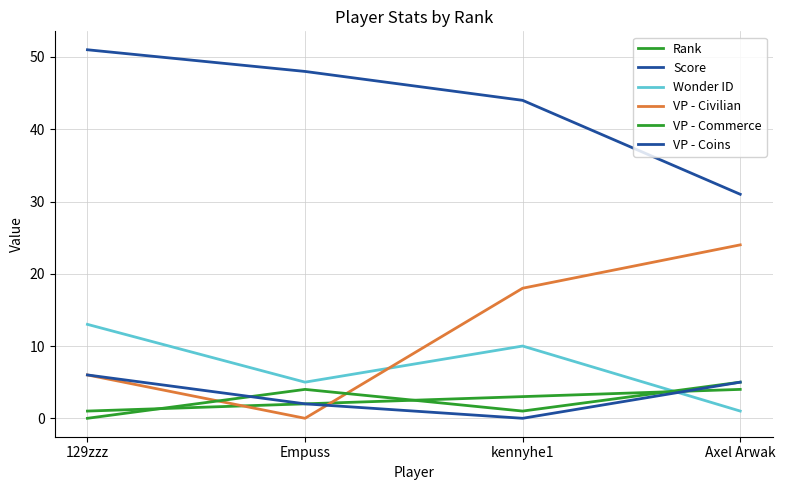

The value of VP - Commerce at kennyhe1 is 1. True or false?

True